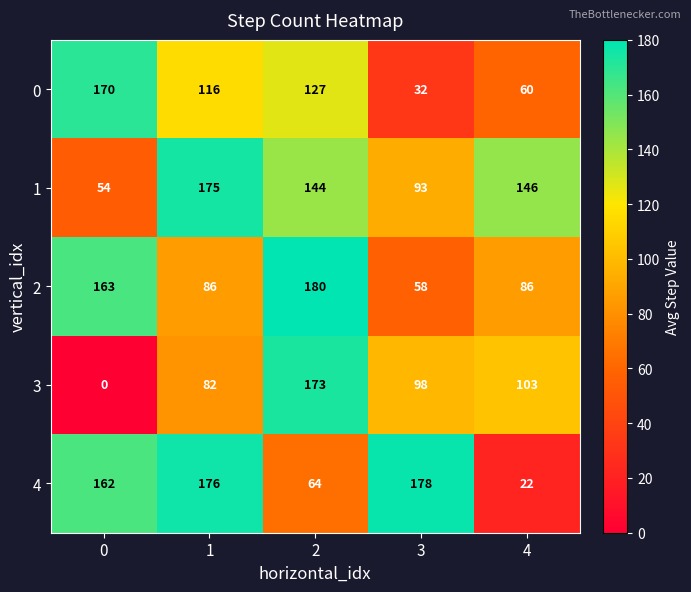

Reading left to right, transcribe all the data shown in this chart.

0: 0=170	1=116	2=127	3=32	4=60
1: 0=54	1=175	2=144	3=93	4=146
2: 0=163	1=86	2=180	3=58	4=86
3: 0=0	1=82	2=173	3=98	4=103
4: 0=162	1=176	2=64	3=178	4=22